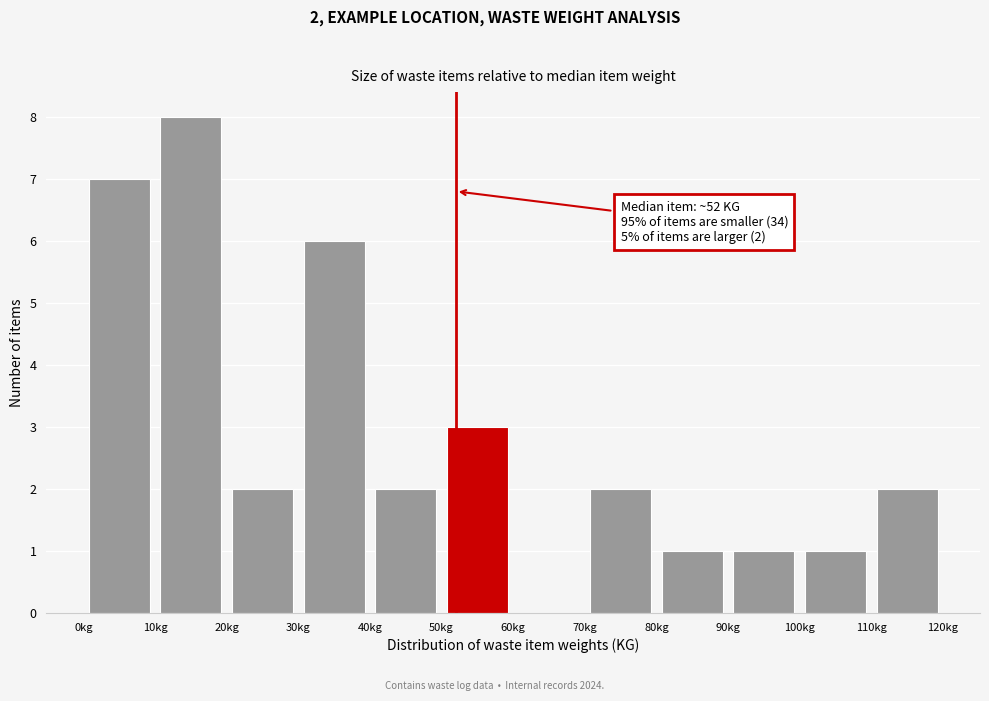

Which range on the x-axis has the tallest bar?

10 to 20